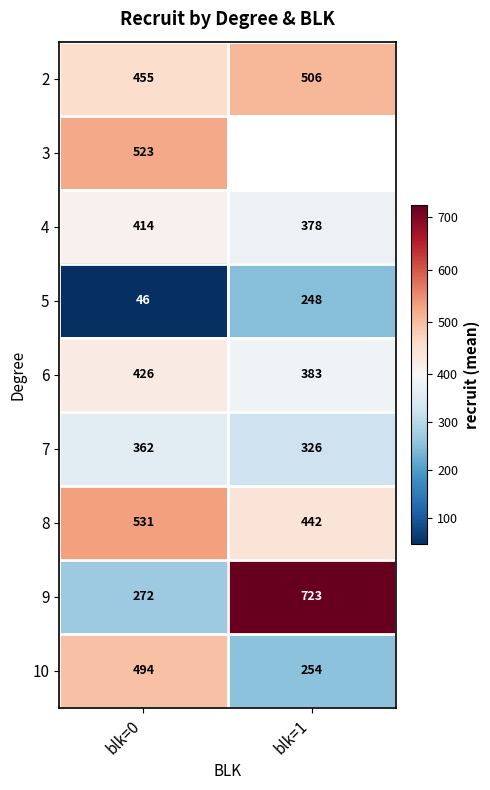

At which category is the sum across all series the highest?

blk=0